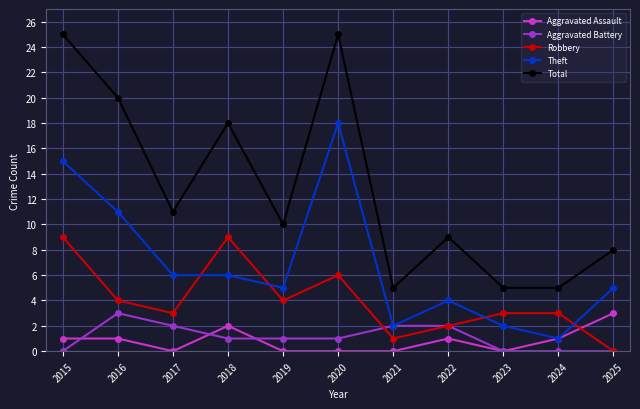

What is the value of the Aggravated Battery point at the 2nd from the left?

3